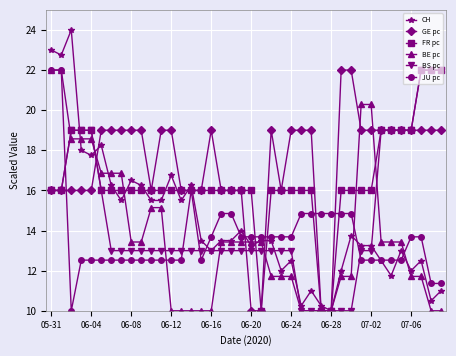

True or false: CH has more than 1 interior local peaks.

True